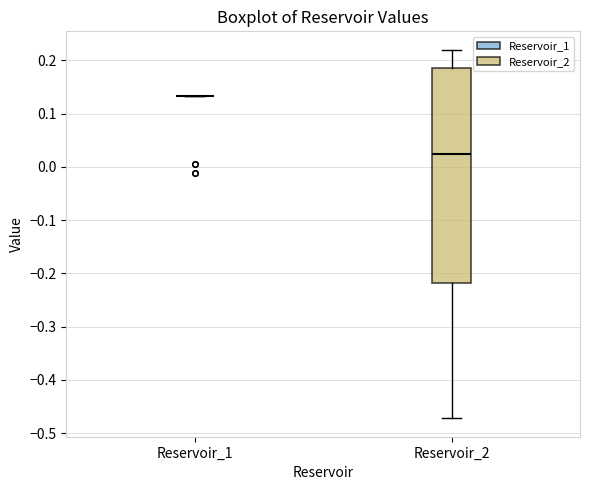

Comparing the boxes themselves (not the whiskers), which one is the tallest?

Reservoir_2